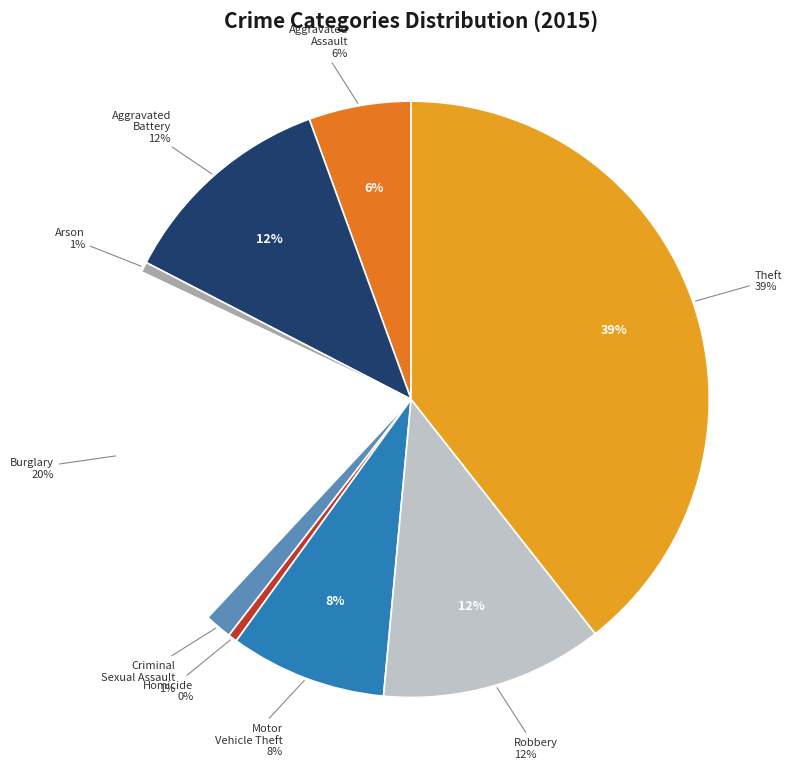

The Aggravated Battery slice represents 12% of the pie. True or false?

True